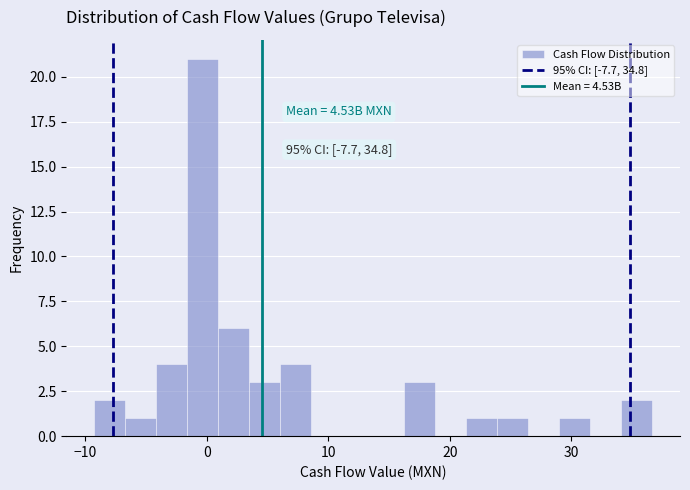

Read against the x-axis, roughly where is the centre of the tallest bar?

0